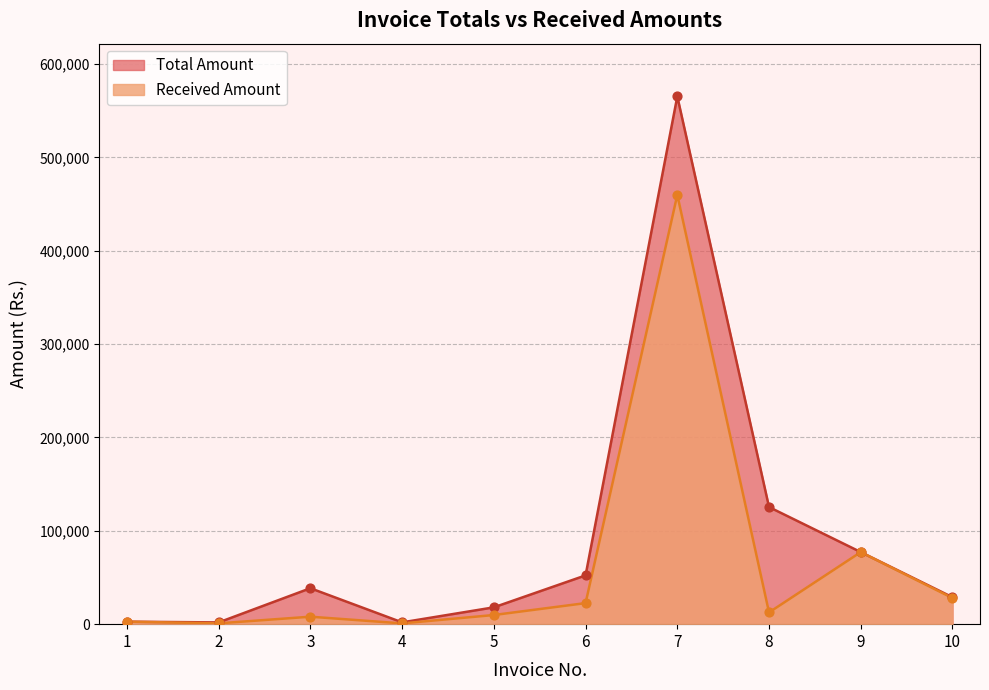

Which series contains the highest Y value?

Total Amount